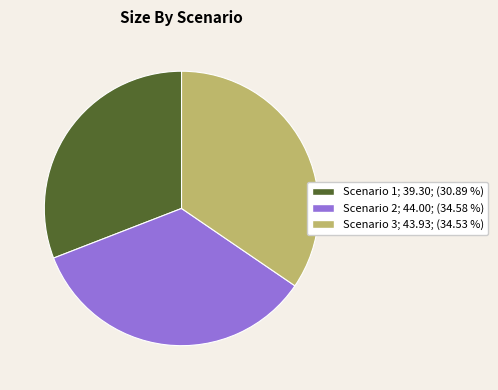

Approximately how many times larger is the value at Scenario 2 compared to Scenario 1?

1.1